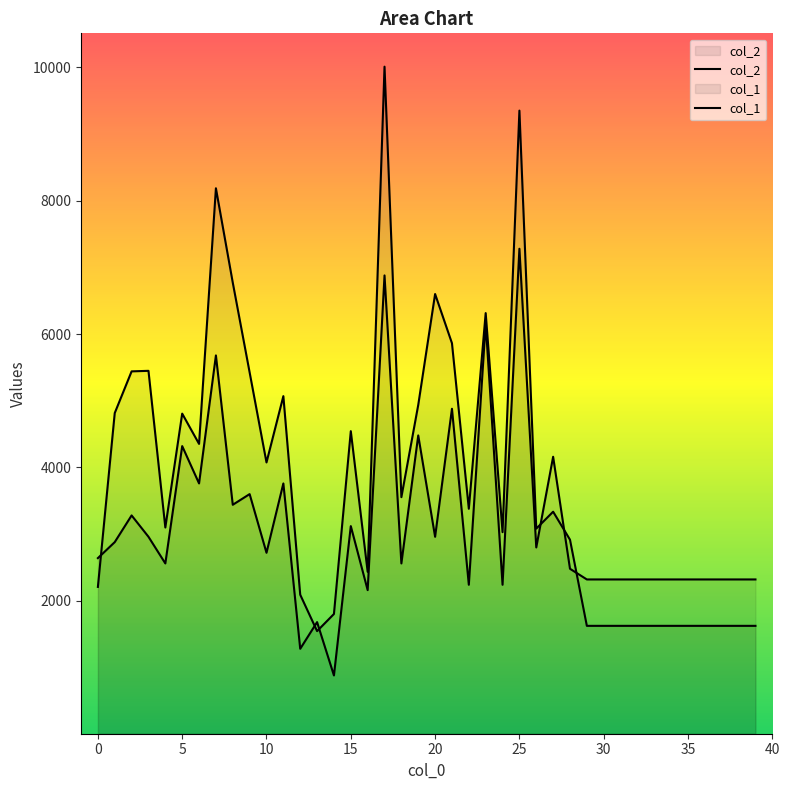

What is the value of the col_1 point at the 9th from the left?

3440